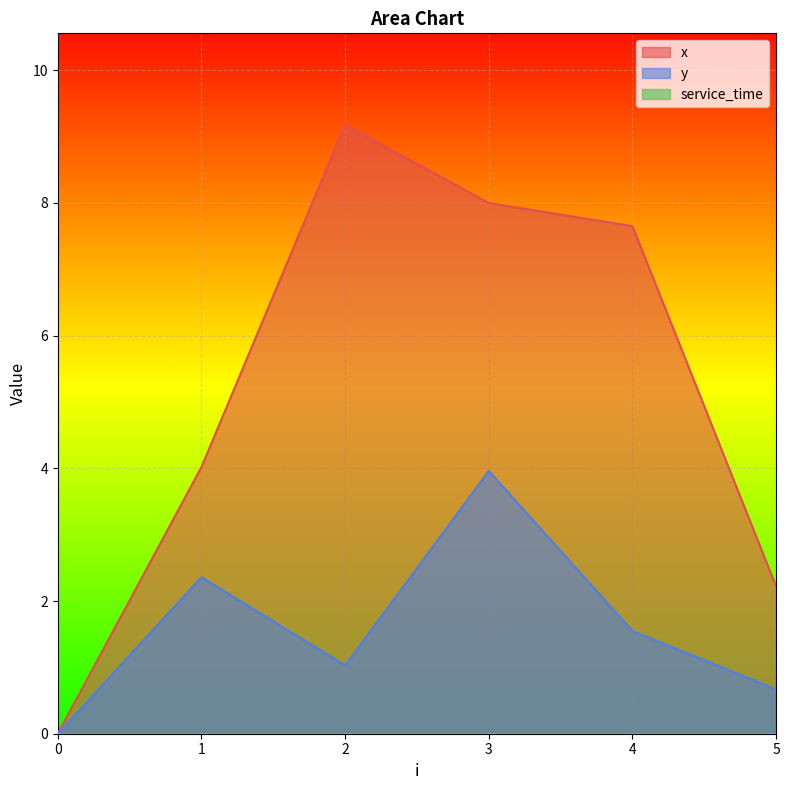

What is the difference between the maximum and minimum values in the x series?

9.2